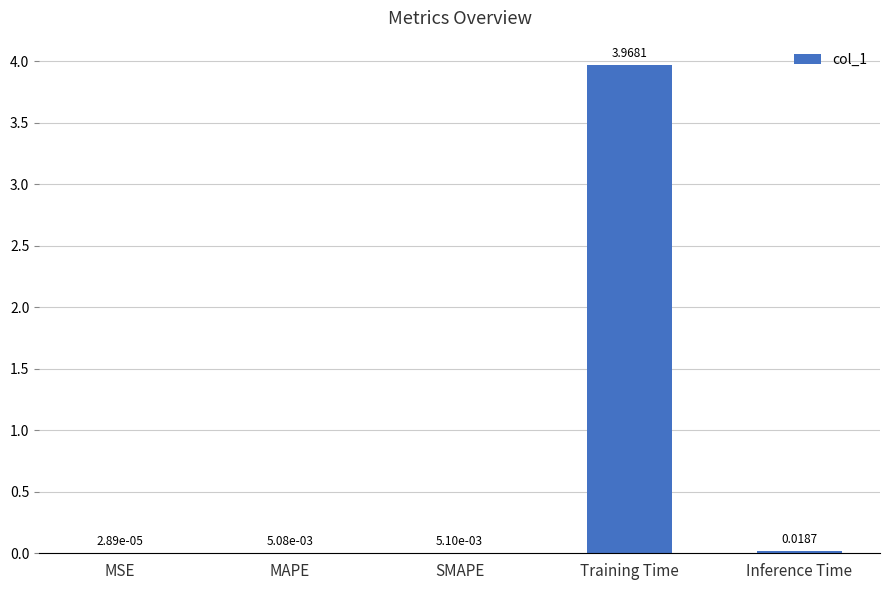

What is the change in value from MAPE to Training Time?

+4.0